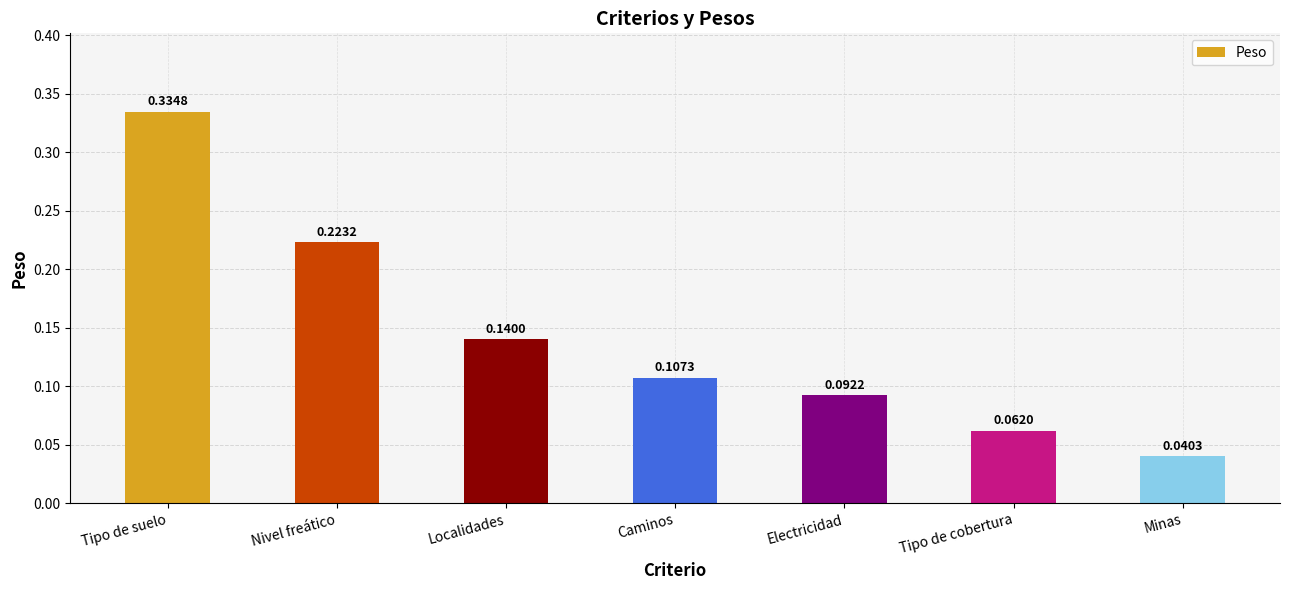

Is it true that the value at Electricidad is 0.2?

False